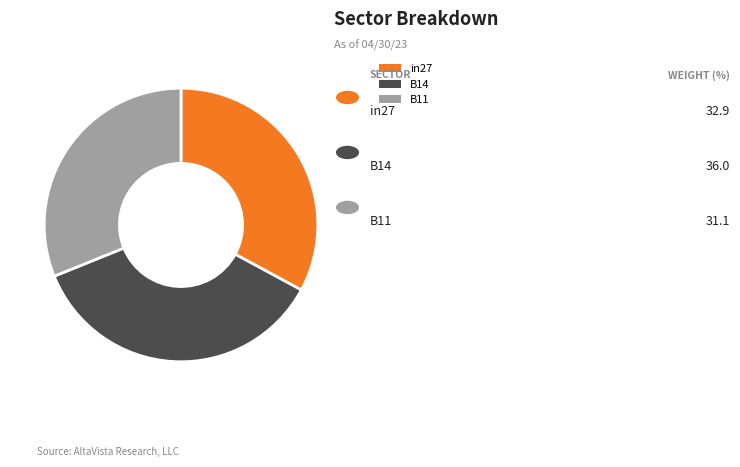

Which slice is the smallest?

B11